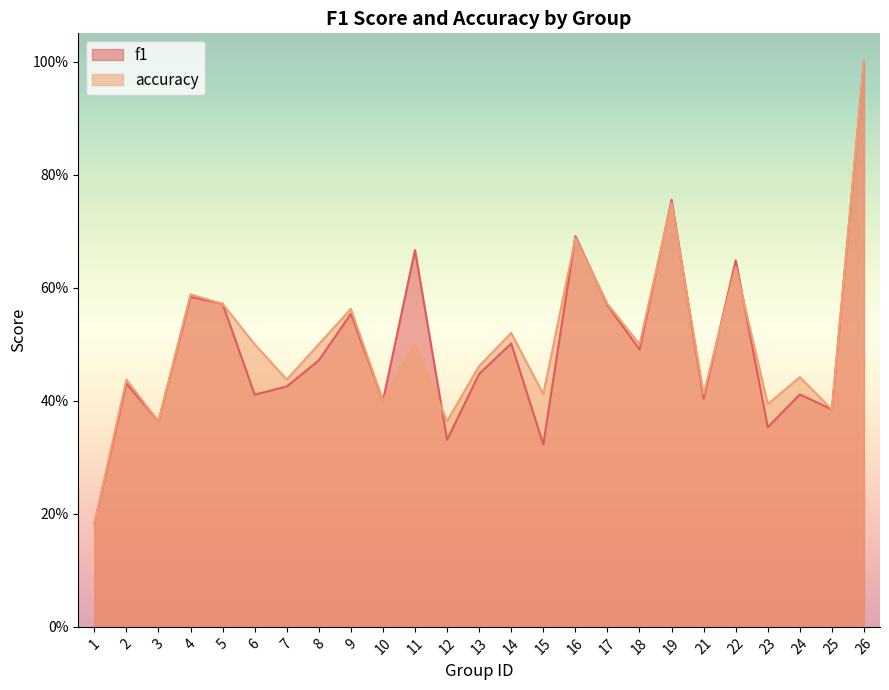

How many f1 values are between 0 and 1?

25